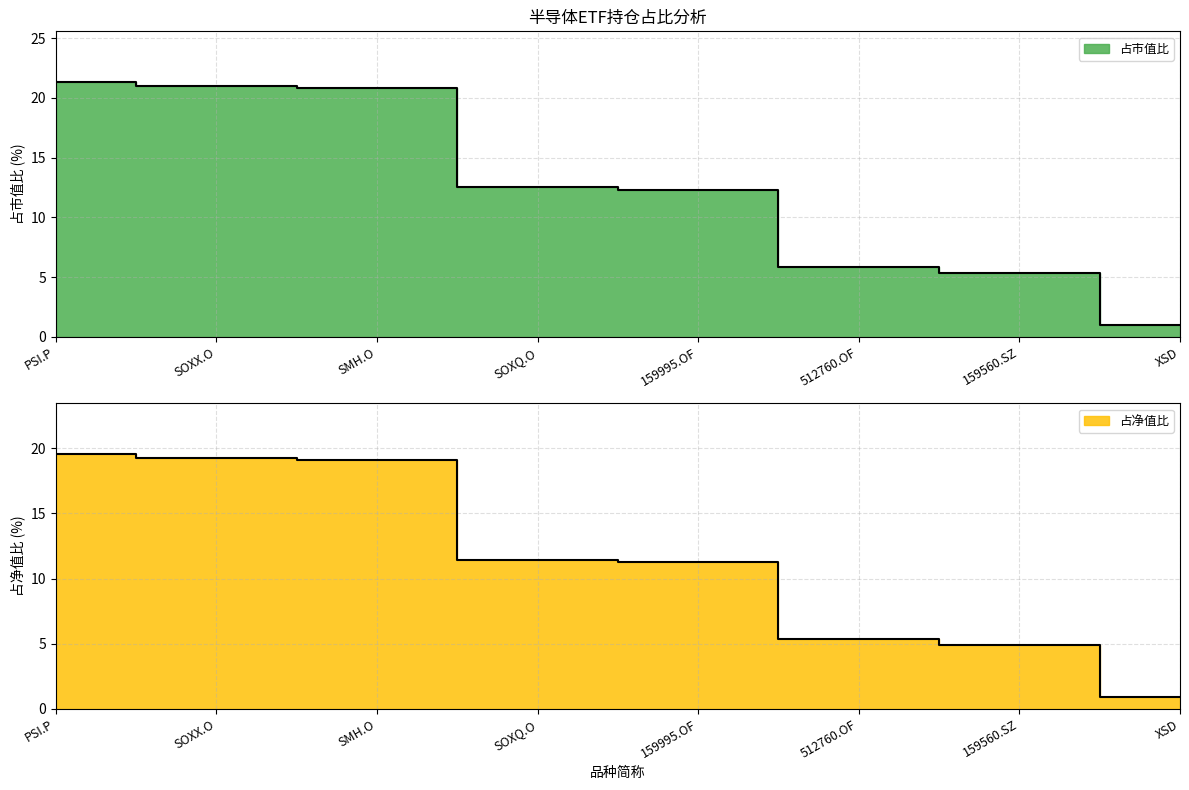

What is the greatest value displayed?

21.3